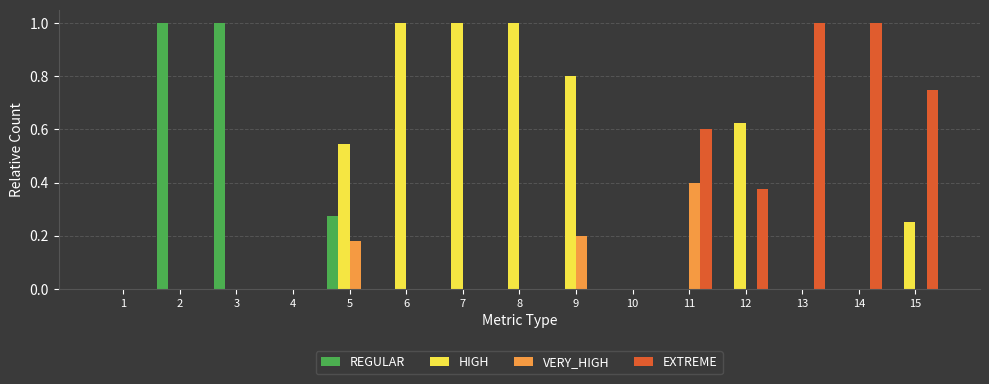

What is the greatest value displayed?

1.0